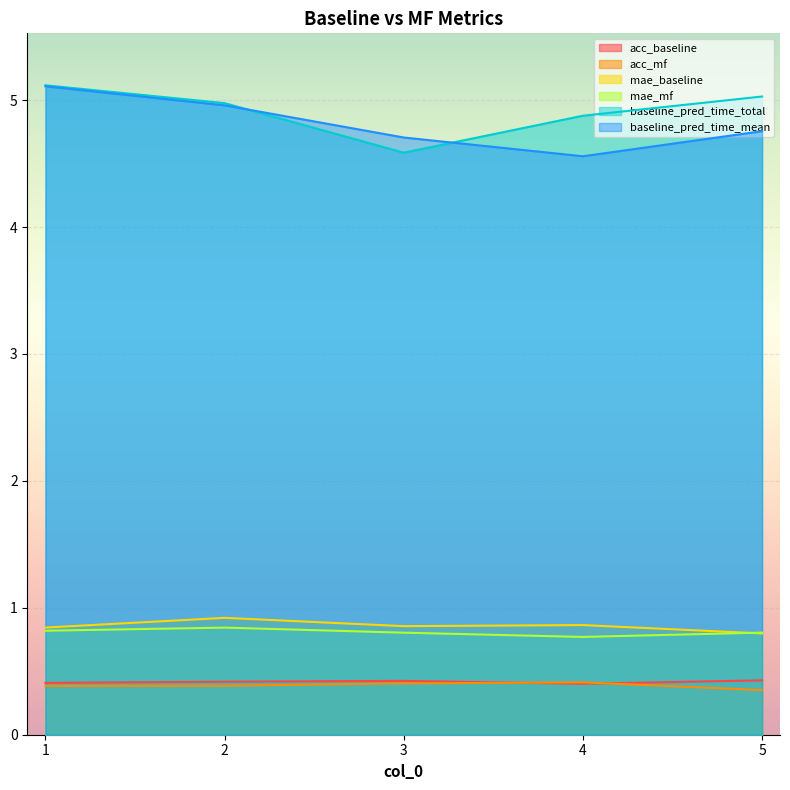

Reading left to right, extract all data points from this chart.

acc_baseline: 0.4	0.4	0.4	0.4	0.4
acc_mf: 0.4	0.4	0.4	0.4	0.4
mae_baseline: 0.8	0.9	0.9	0.9	0.8
mae_mf: 0.8	0.8	0.8	0.8	0.8
baseline_pred_time_total: 5.1	5.0	4.6	4.9	5.0
baseline_pred_time_mean: 5.1	5.0	4.7	4.6	4.8